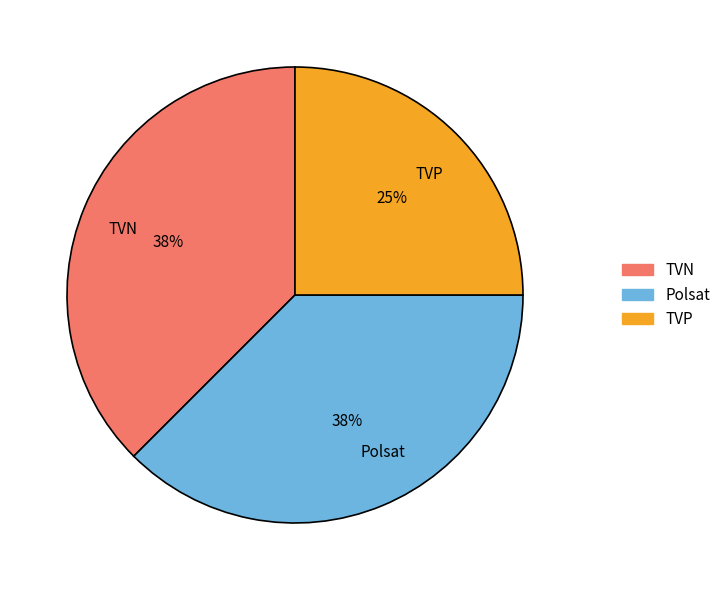

True or false: Polsat accounts for 38% of the total.

True